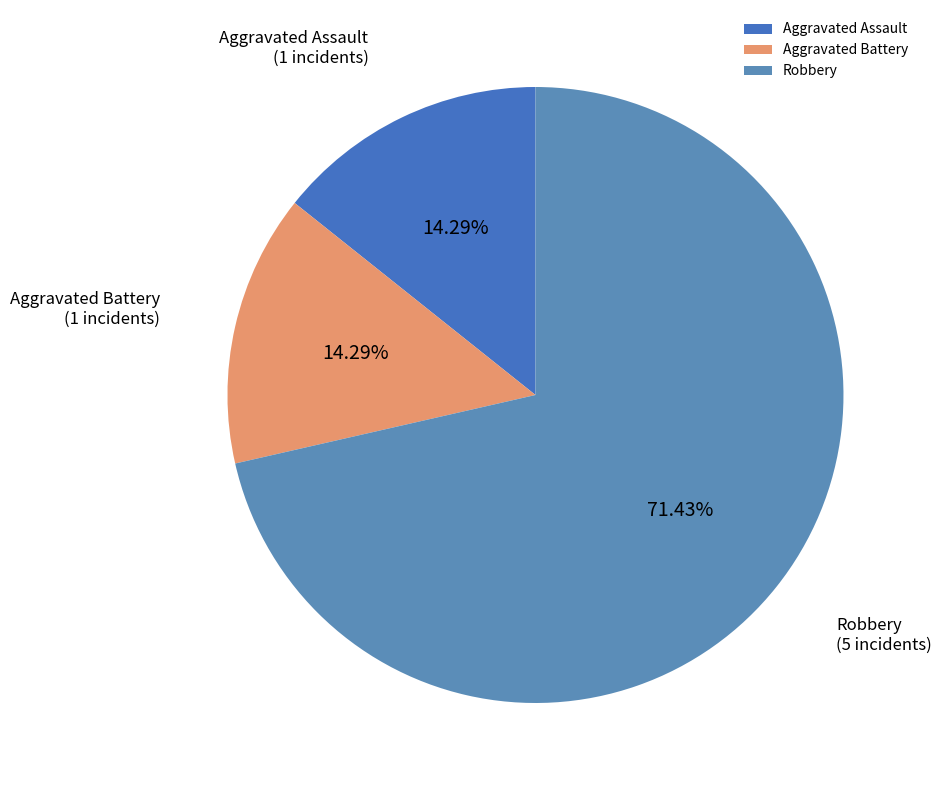

To the nearest percent, what is the difference between the Robbery and Aggravated Assault slice percentages?

57%